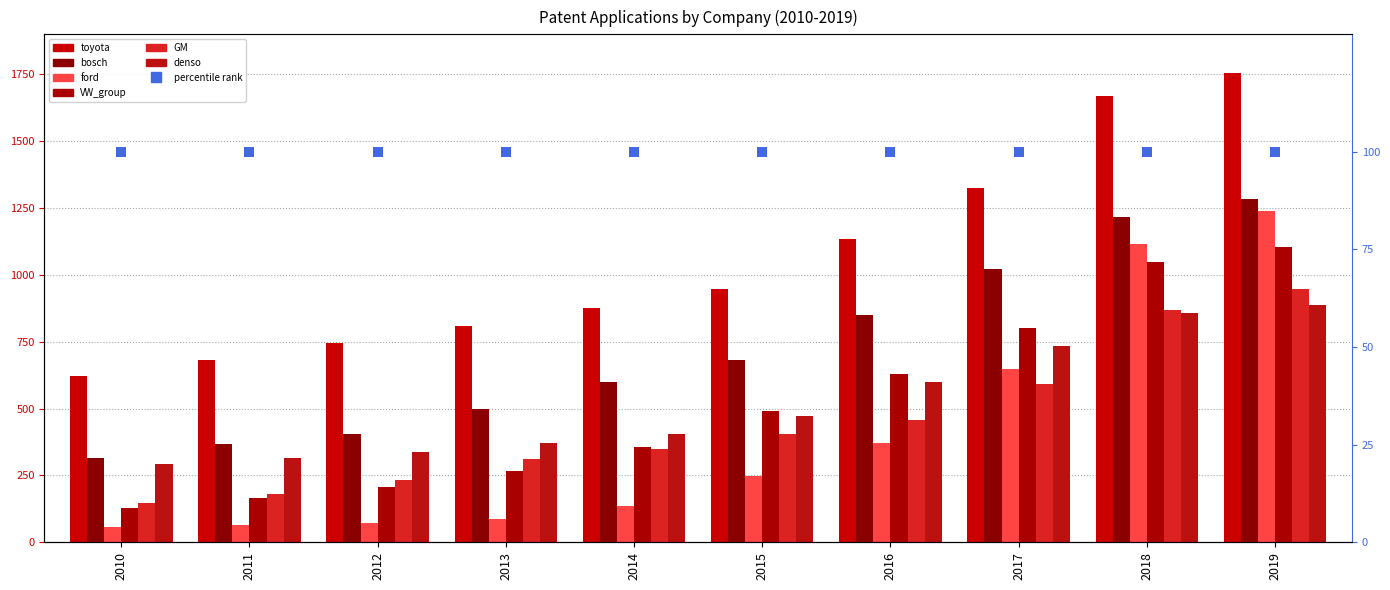

Reading left to right, transcribe all the data shown in this chart.

toyota: 621	683	745	809	875	946	1134	1325	1668	1756
bosch: 315	366	404	499	599	682	849	1022	1215	1285
ford: 59	64	71	88	137	248	370	649	1115	1241
VW_group: 129	166	206	267	357	490	628	803	1047	1104
GM: 148	182	234	311	348	404	456	592	867	948
denso: 293	316	339	372	404	474	599	736	858	889